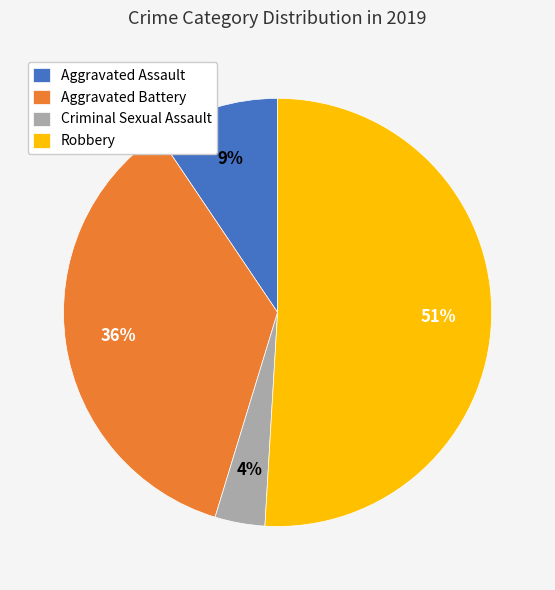

Is it true that Aggravated Assault is 9% of the pie?

True